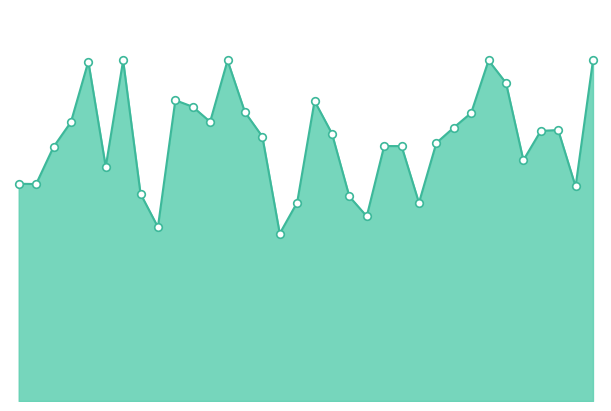

Does the chart have visible grid lines?

No